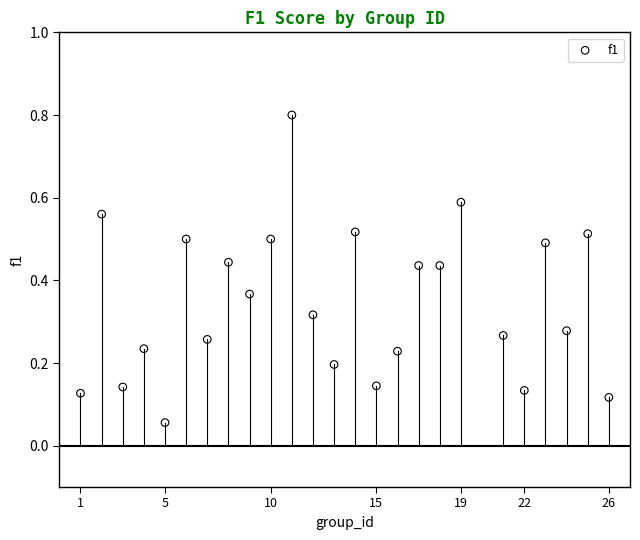

What is the range of Y values (max minus min)?

0.7